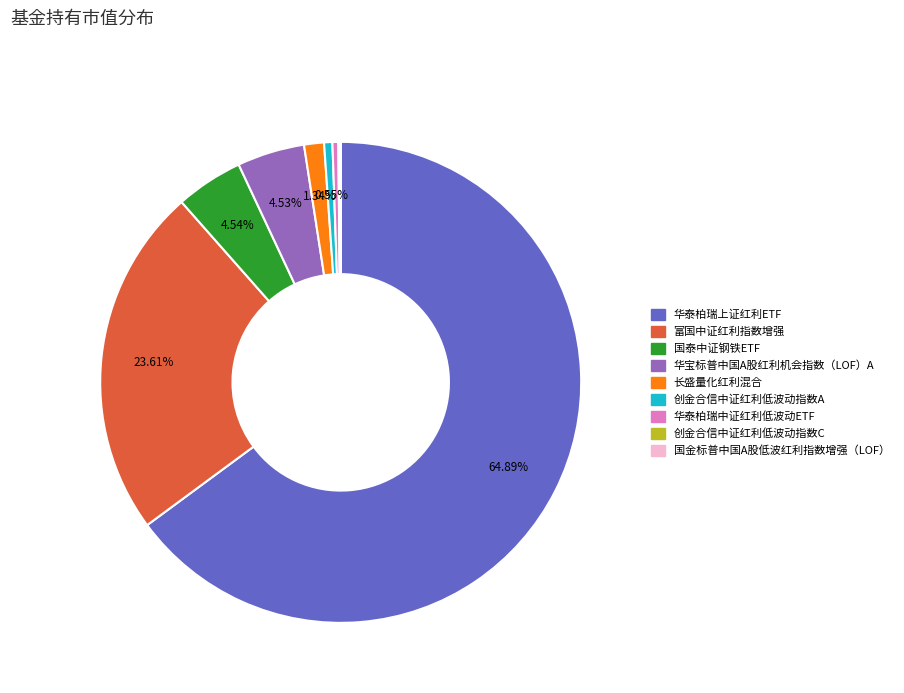

What is the ratio of the value at 华泰柏瑞上证红利ETF to the value at 华宝标普中国A股红利机会指数（LOF）A?

14.3